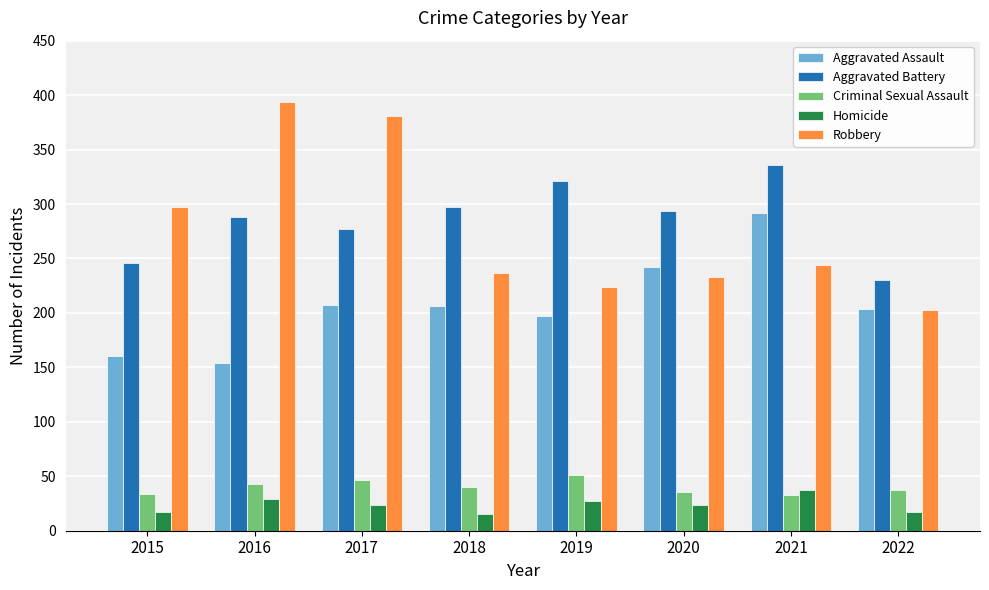

Is the value of Criminal Sexual Assault at 2018 greater than the value of Aggravated Battery at 2017?

No